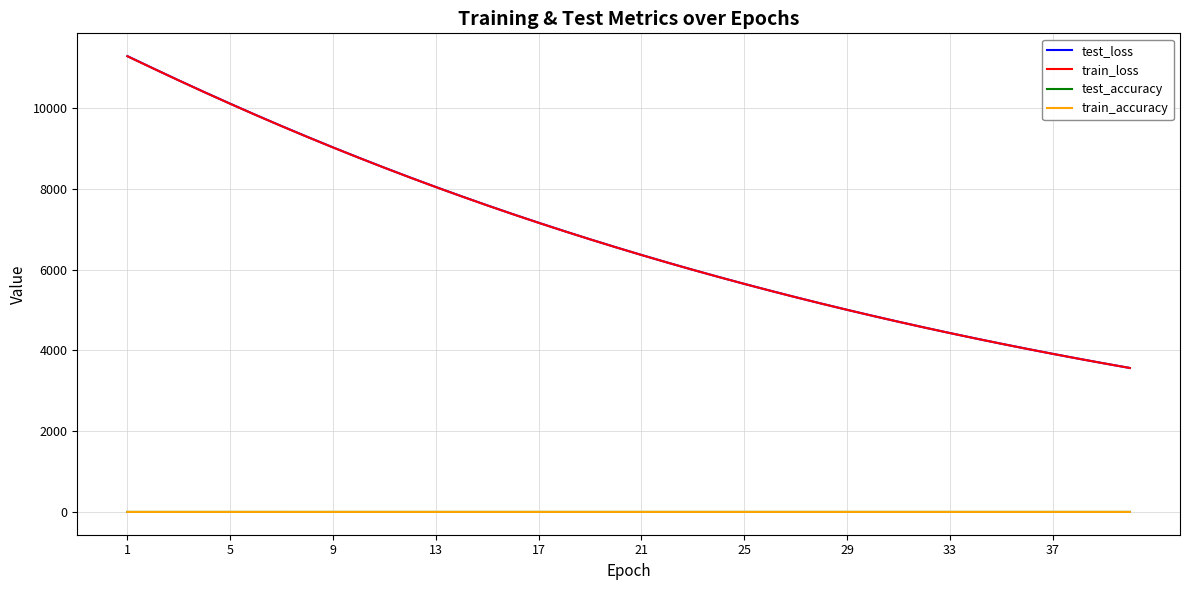

What is the maximum value for train_loss?

11287.2